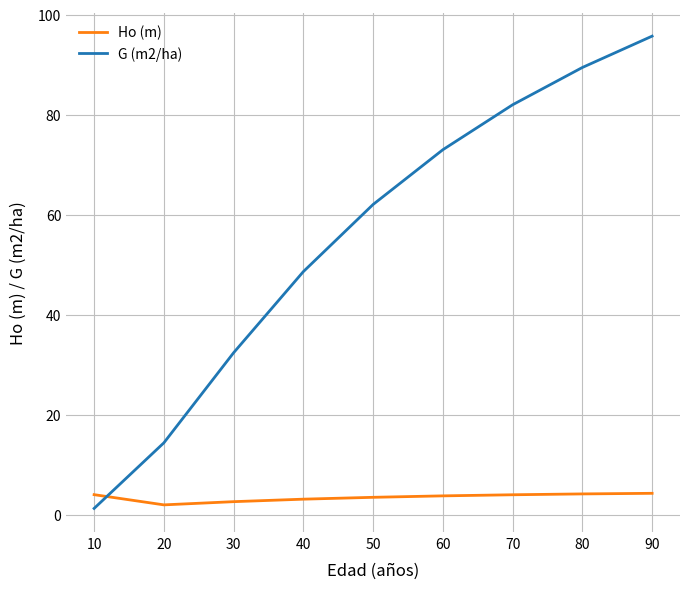

At how many categories does at least one series exceed 8?

8